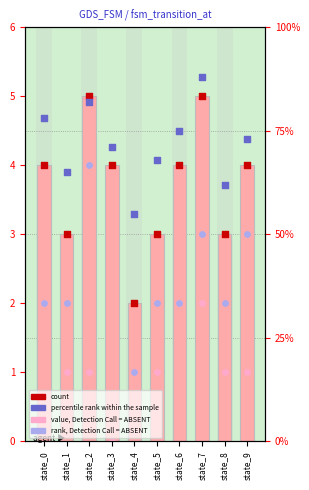

Which series has the widest spread of Y values?

percentile rank within the sample